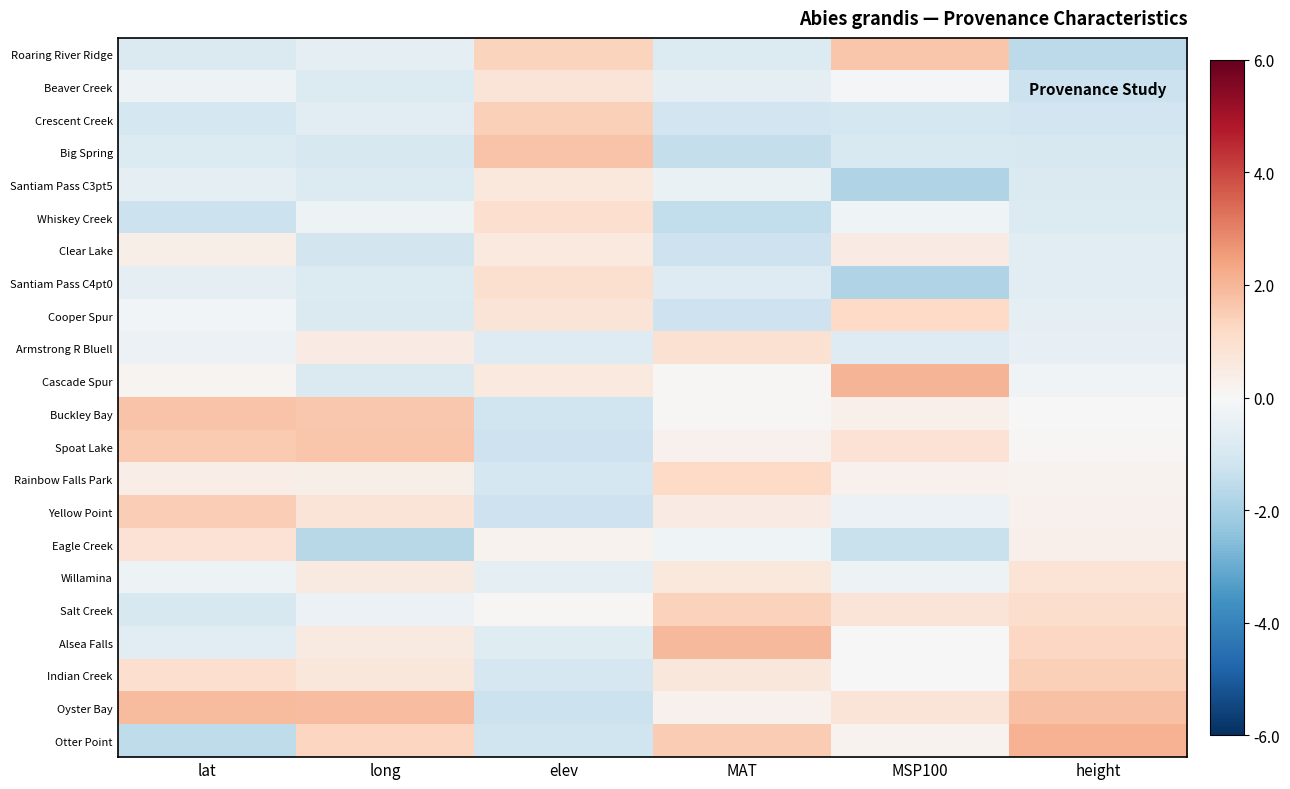

Which series has the largest total across all categories?

Oyster Bay